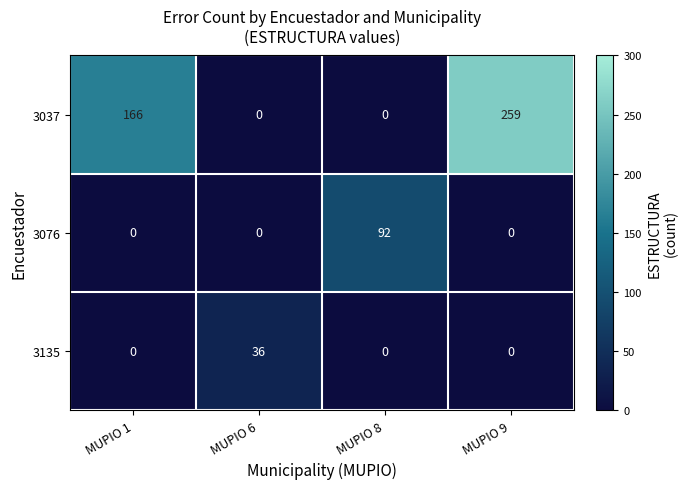

Which series has the largest range (max minus min)?

3037